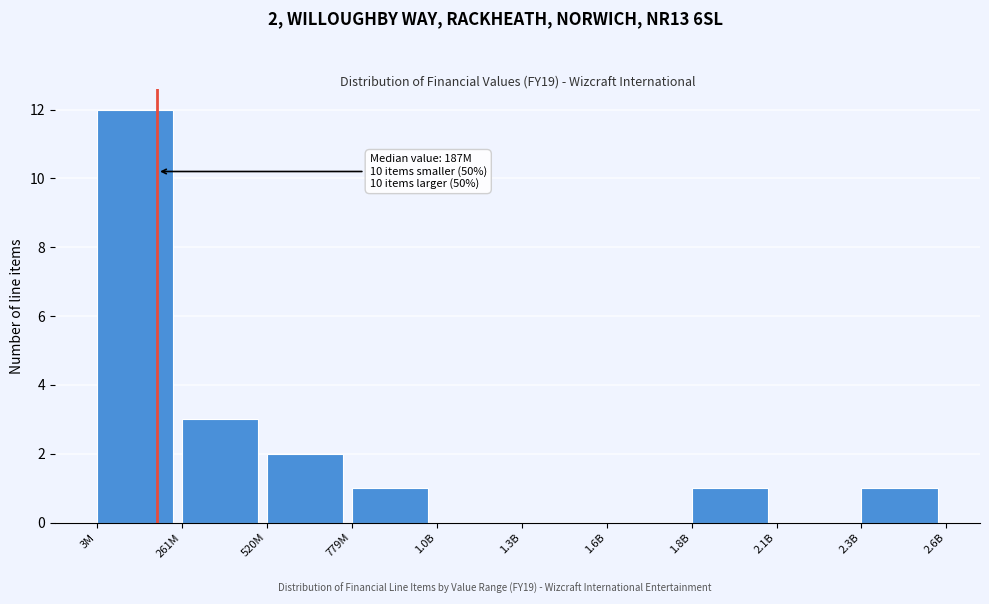

Reading left to right, extract all data points from this chart.

3M=12	261M=3	520M=2	779M=1	1.0B=0	1.3B=0	1.6B=0	1.8B=1	2.1B=0	2.3B=1